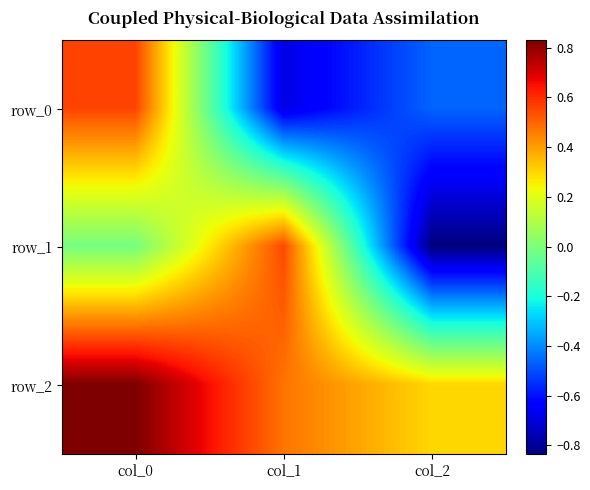

What value does the row_0 series have at col_0?

0.6